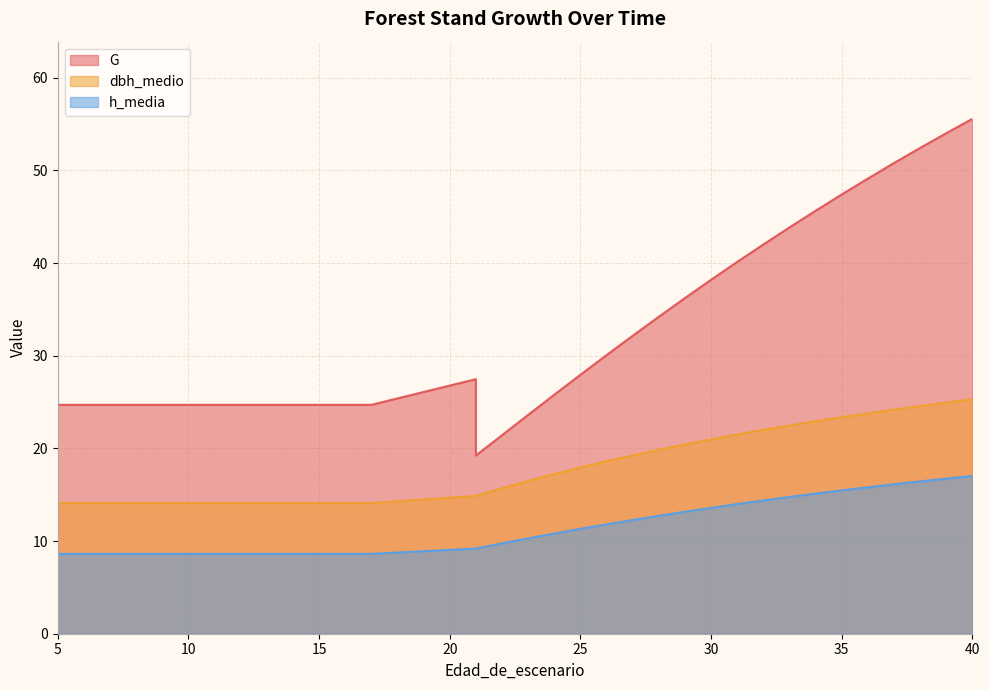

Rank the series by their maximum value, from highest to lowest.

G, dbh_medio, h_media